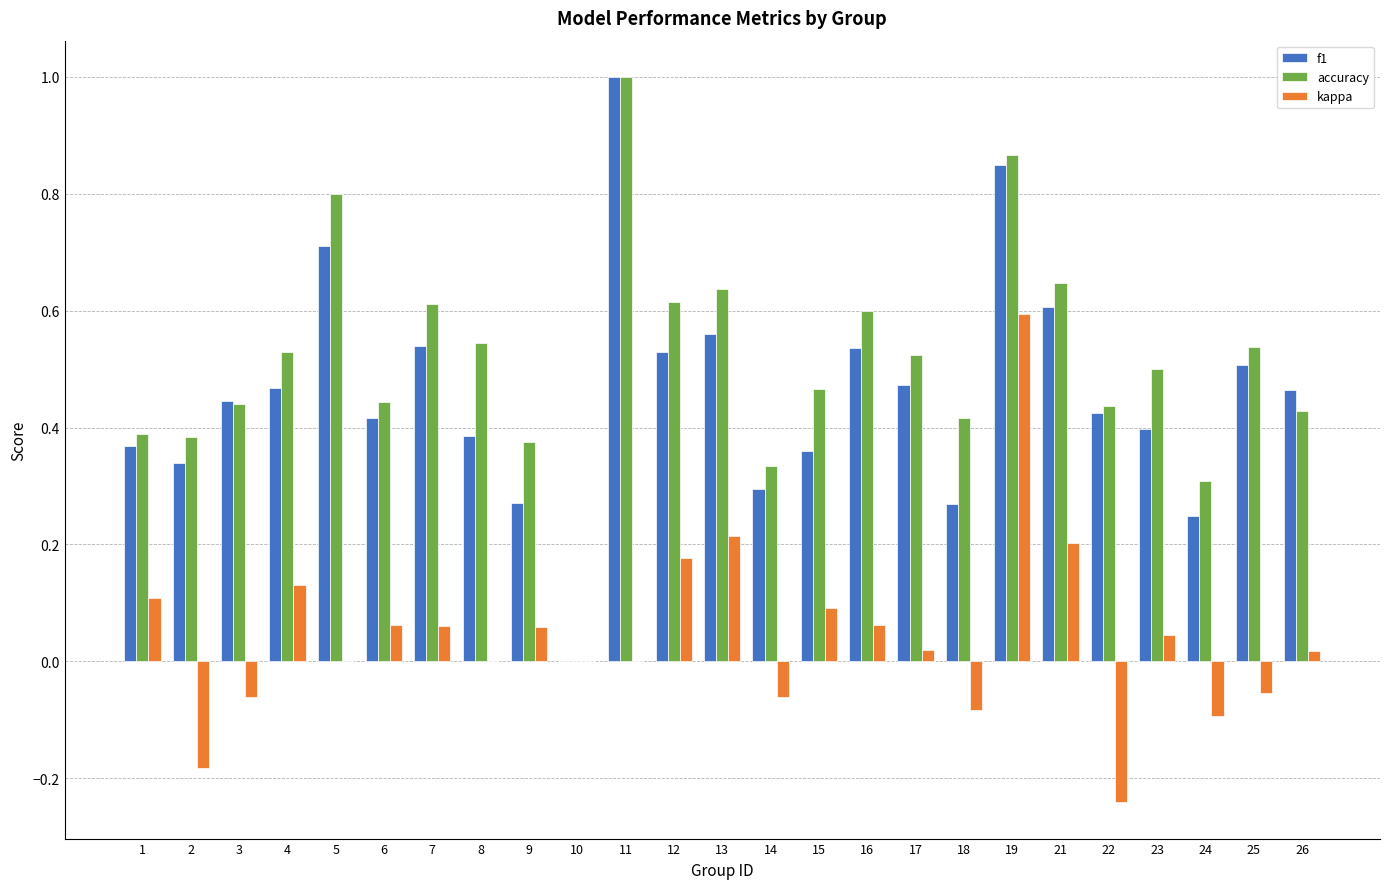

True or false: accuracy has a value of 0.8 at 12.

False